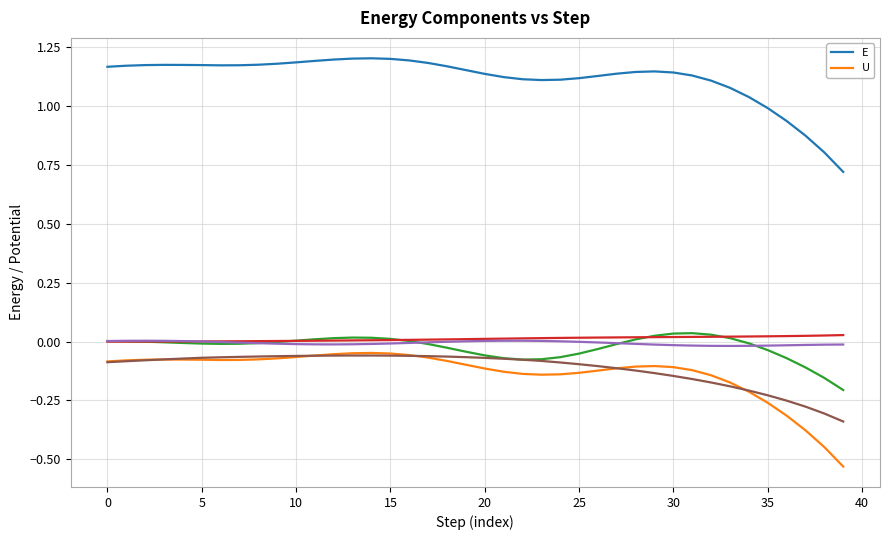

Which category has the lowest value in the E series?

39